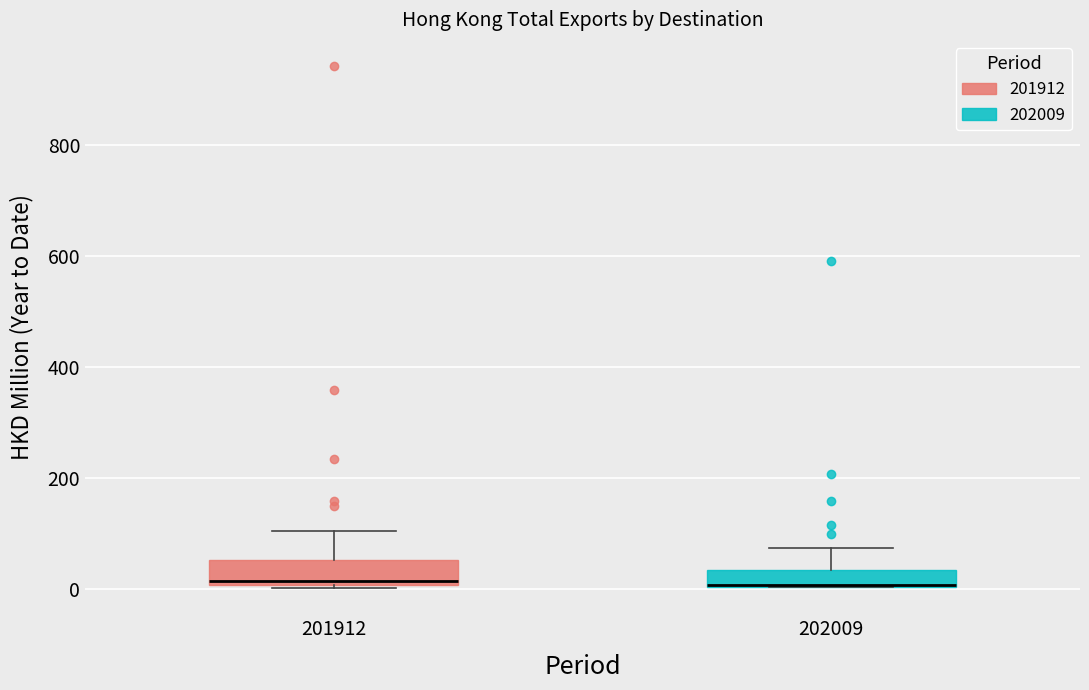

Where does the upper whisker of the box at x = 202009 end on the y-axis? The values are not printed on the chart, so give them approximately, as read against the axis.

80